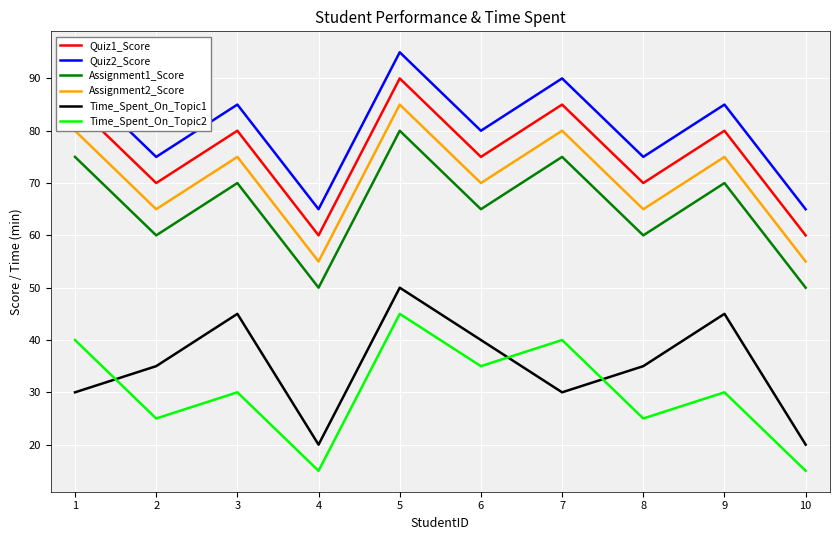

What is the sum of all Time_Spent_On_Topic2 values?

300